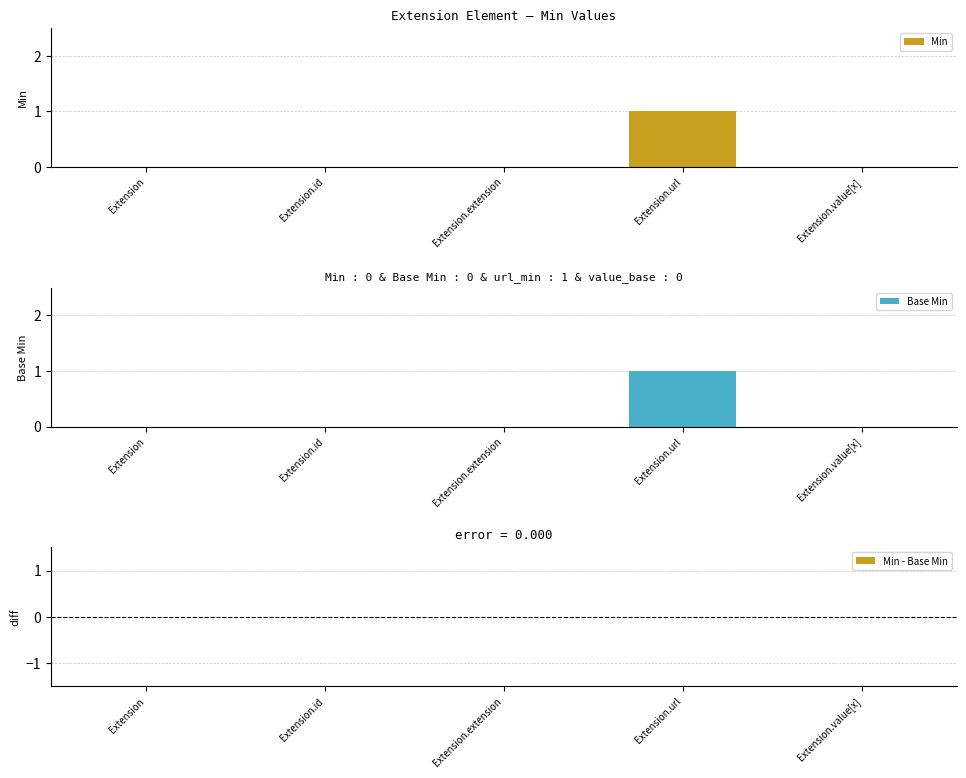

Where is Base Min nearest to the value 0?

Extension